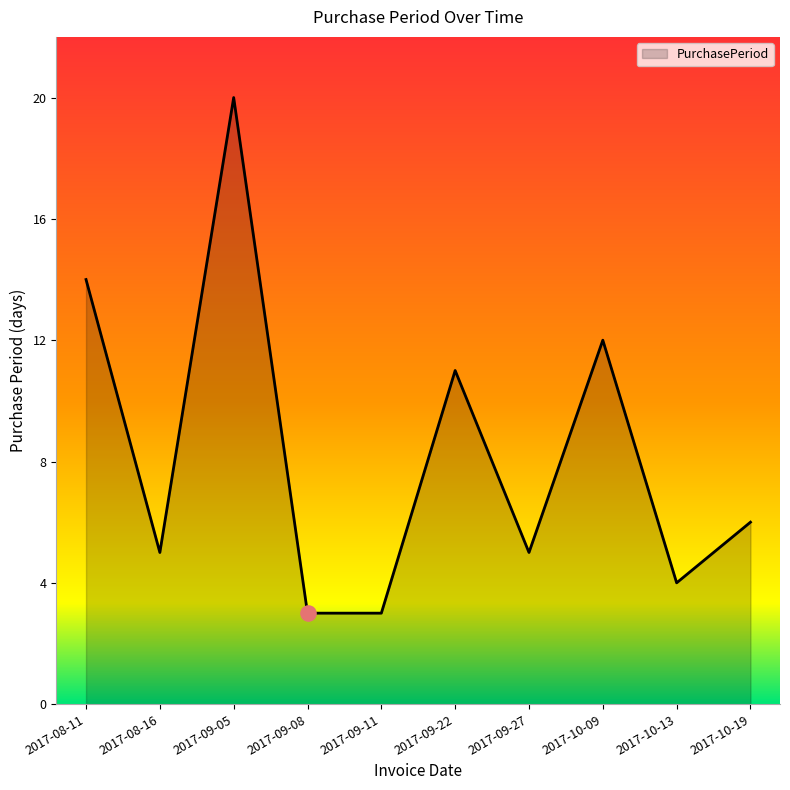

Approximately how many times larger is the value at 2017-10-13 compared to 2017-09-22?

0.4